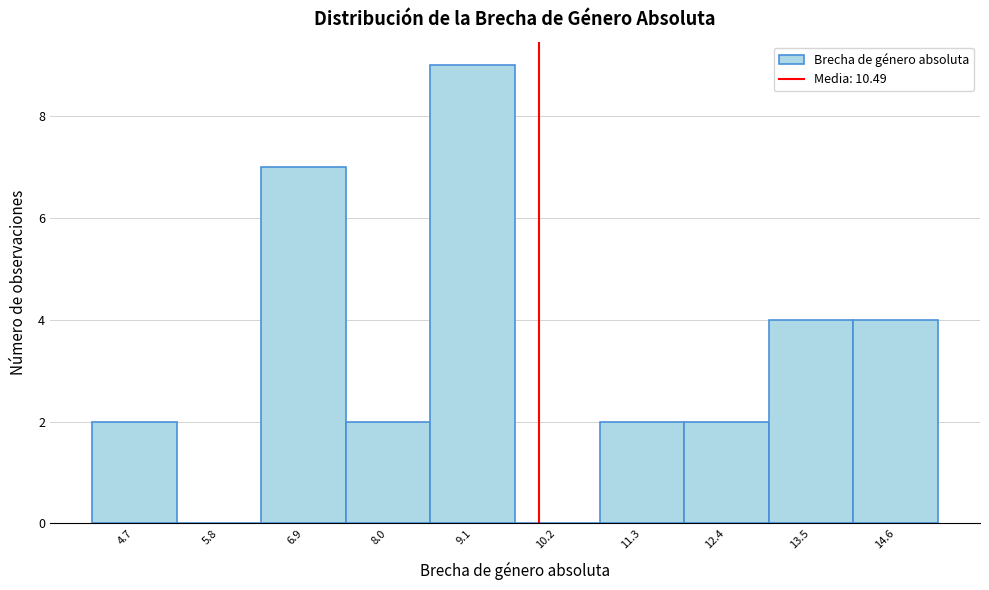

Reading right to left, what are all the values shown in this chart?

14.6=4	13.5=4	12.4=2	11.3=2	10.2=0	9.1=9	8.0=2	6.9=7	5.8=0	4.7=2